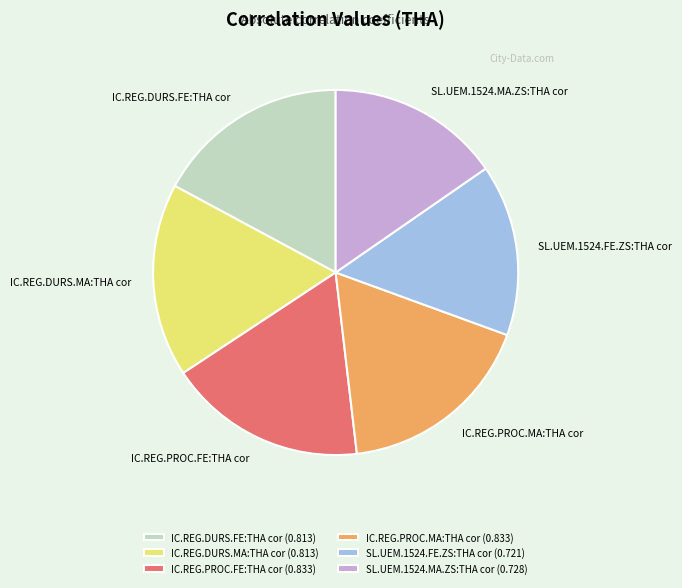

True or false: IC.REG.PROC.MA:THA cor accounts for 6% of the total.

False